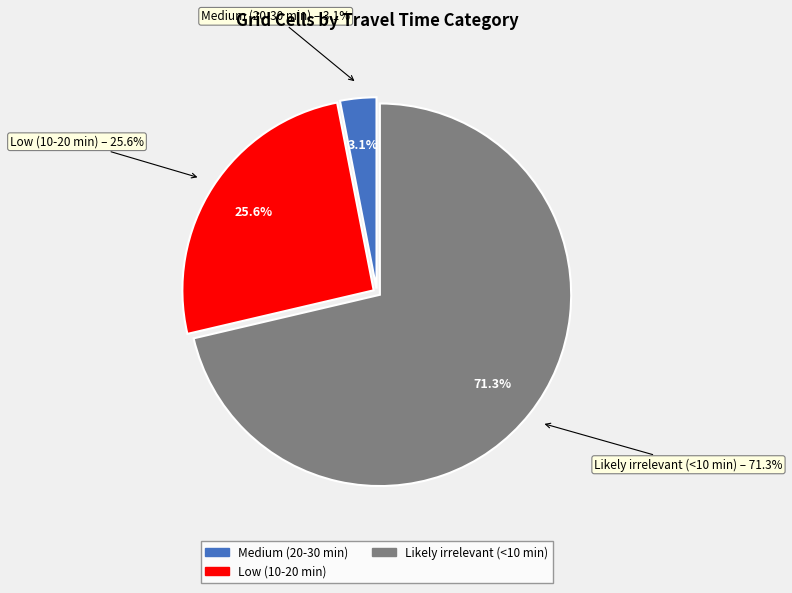

True or false: Low (10-20 min) accounts for 37% of the total.

False